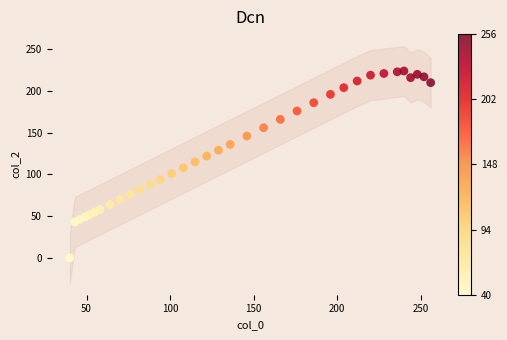

What is the range of Y values (max minus min)?

224